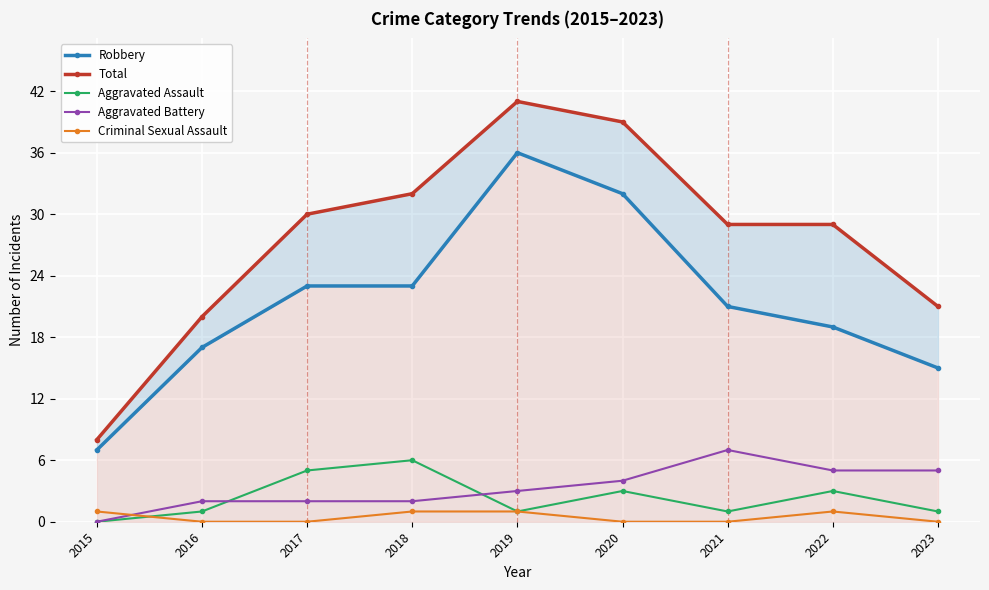

What is the lowest value of the Robbery series?

7